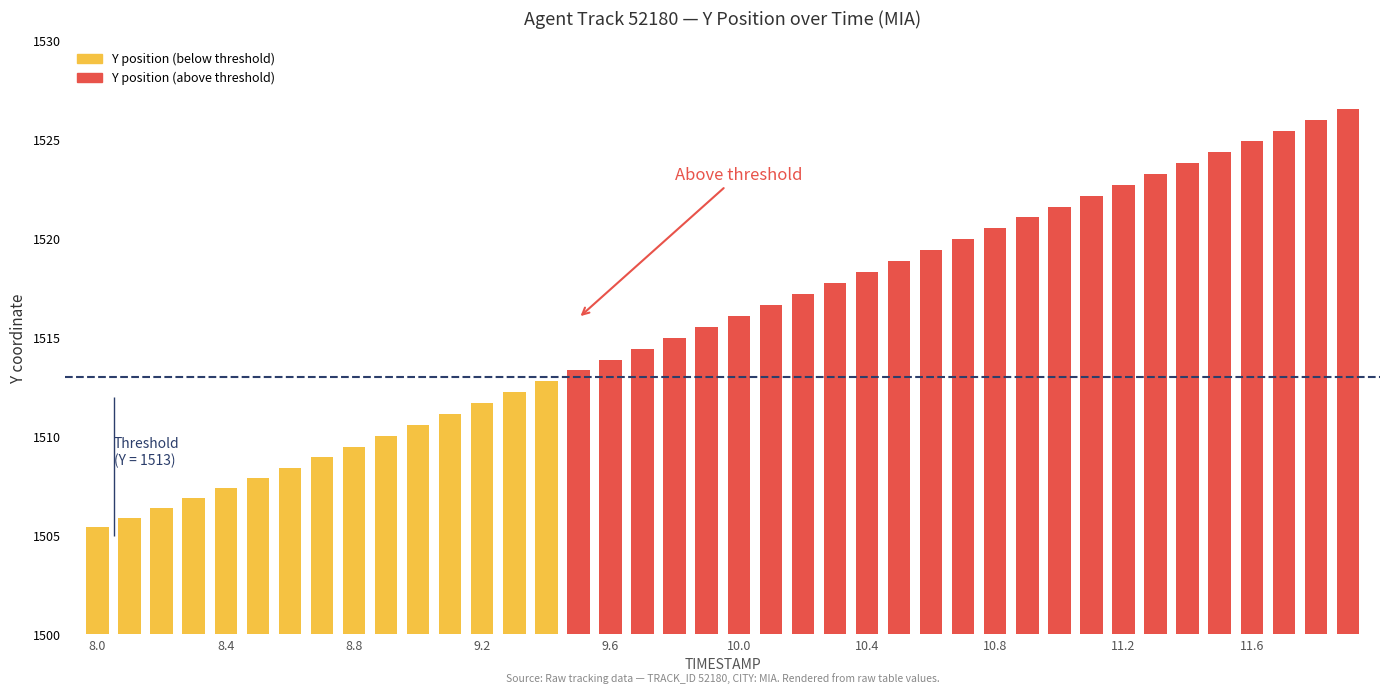

What is the greatest value displayed?

1526.6